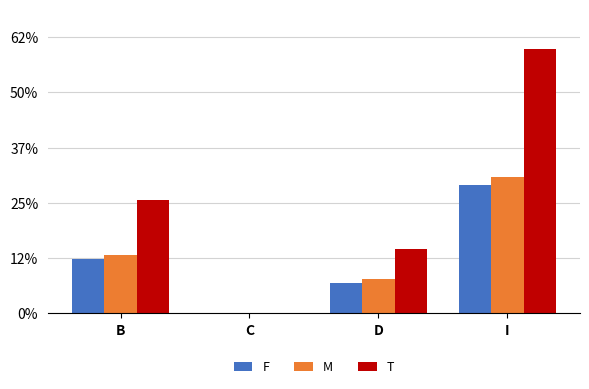

What are all the series names shown in the legend?

F, M, T